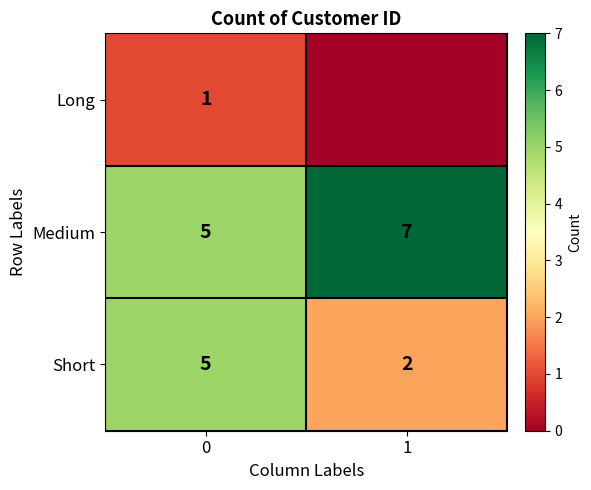

Rank the categories by Short value from highest to lowest.

0, 1